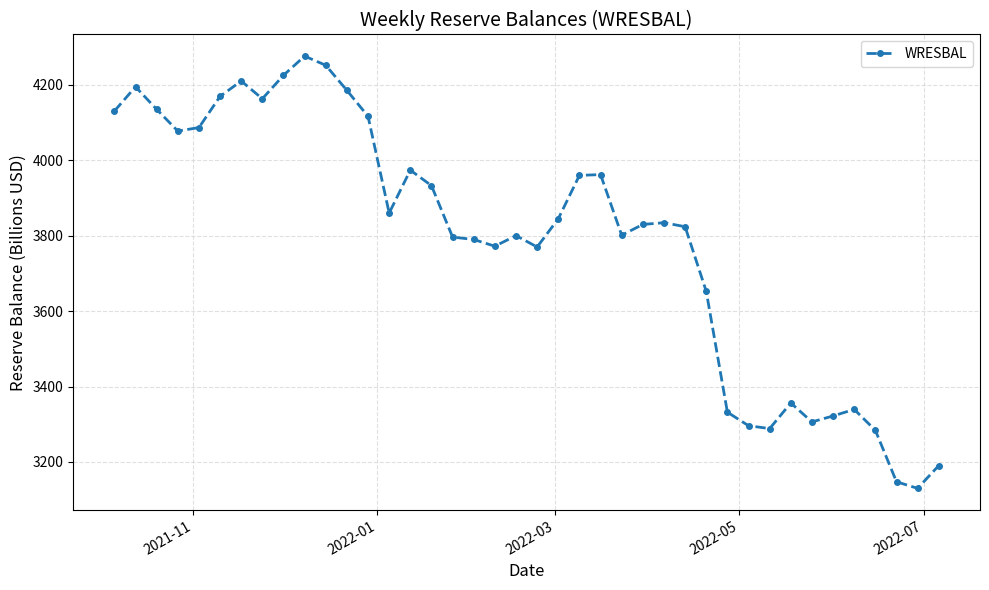

What is the value of the 14th point from the left?

3859.7